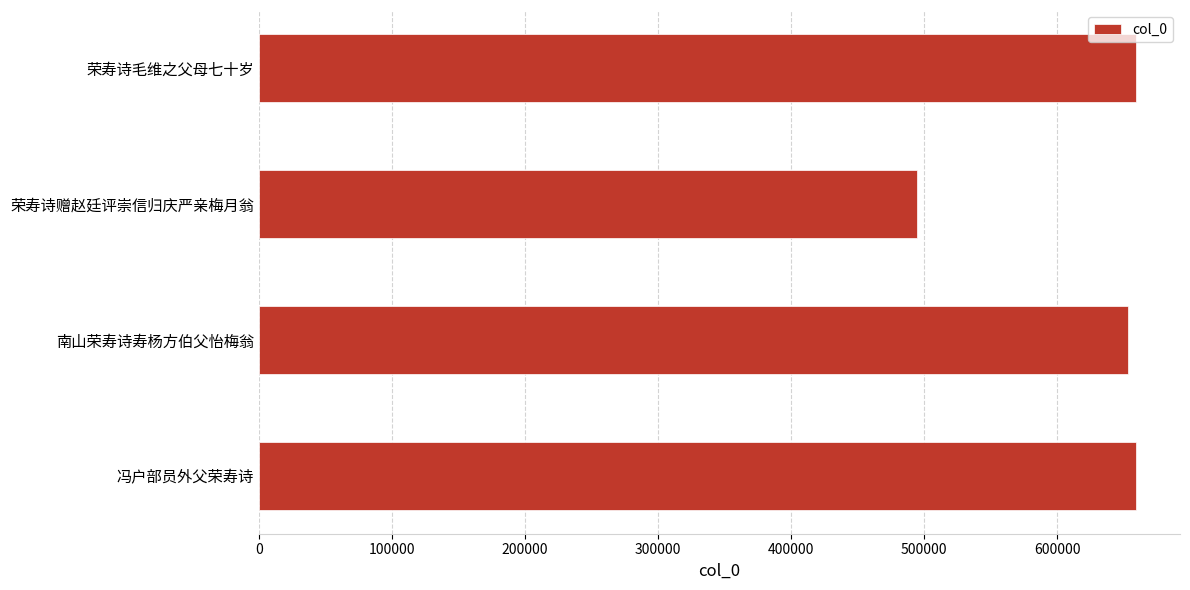

The chart shows a value of 659320 at 冯户部员外父荣寿诗. True or false?

True